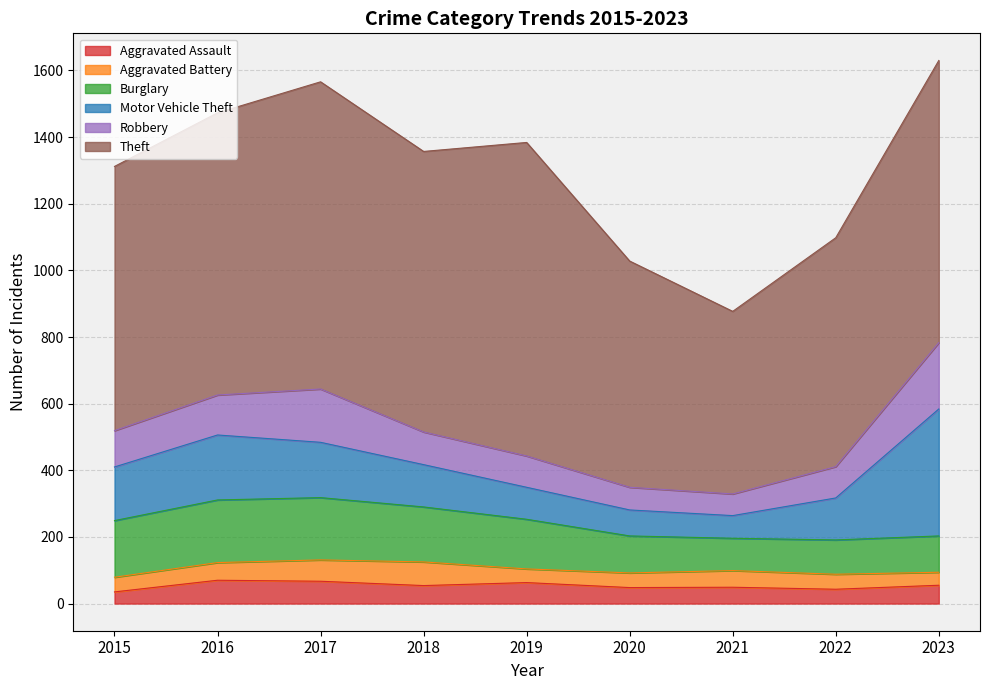

How many values in the Aggravated Battery series exceed 45?

4